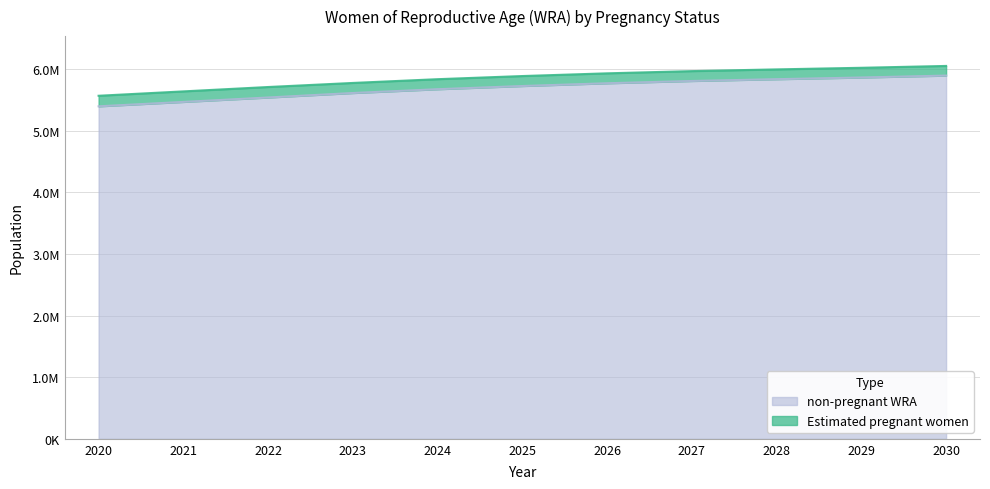

Does the chart display data point markers on the line(s)?

No